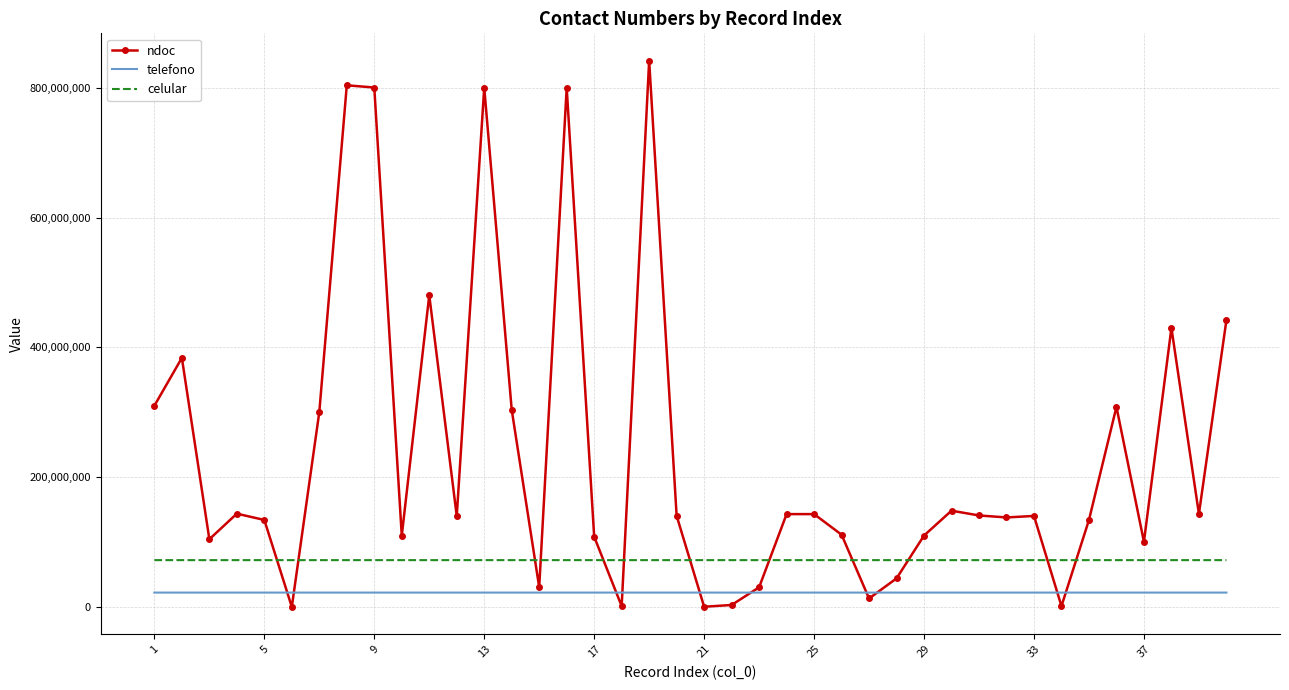

After their last crossing, which series has the higher values: ndoc or celular?

ndoc